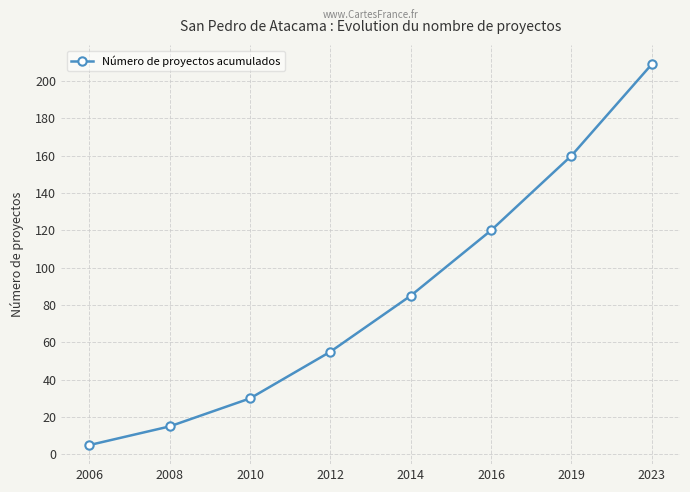

Rank the categories by value from lowest to highest.

2006, 2008, 2010, 2012, 2014, 2016, 2019, 2023